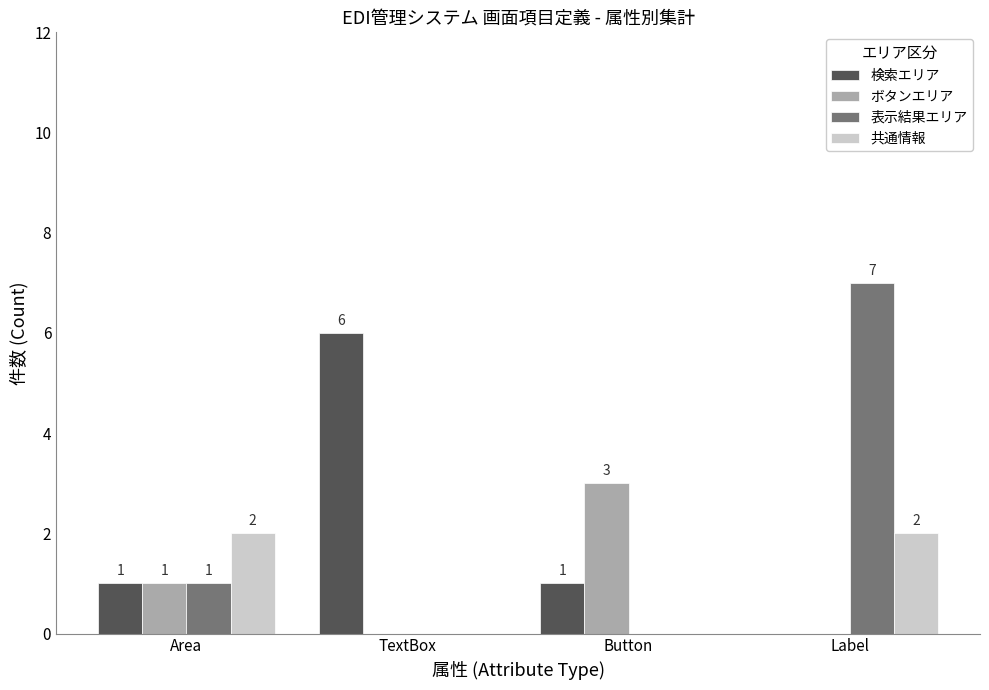

Is the value of 表示結果エリア at TextBox greater than the value of 検索エリア at Area?

No